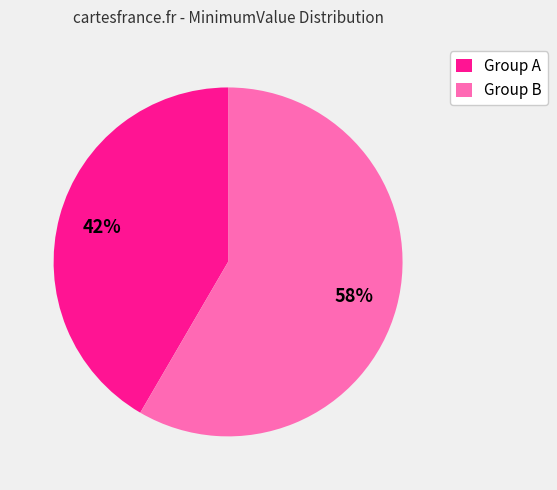

To the nearest percent, what is the average slice percentage?

50%